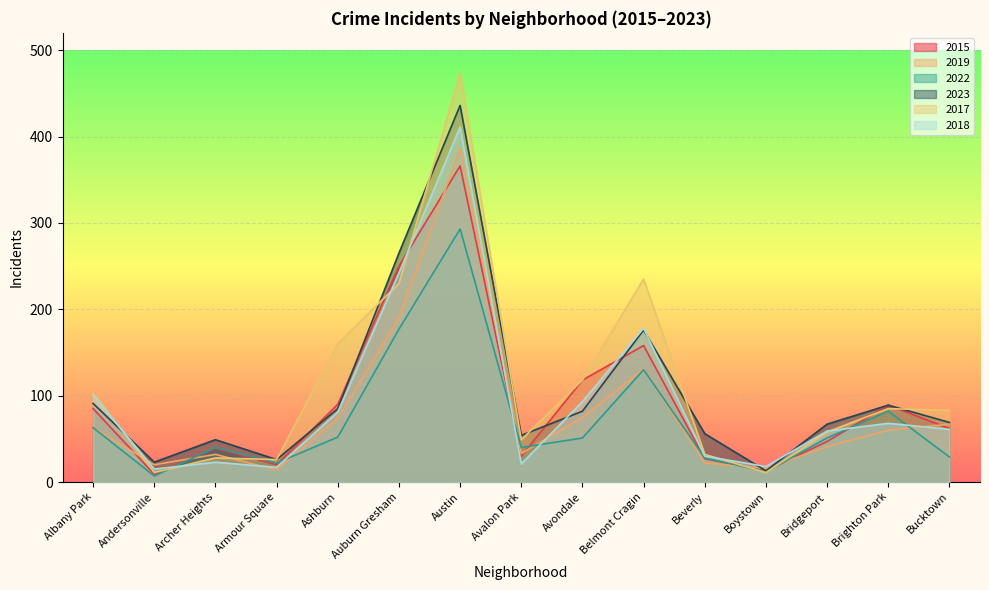

Which series changed the most between Archer Heights and Bucktown?

2017